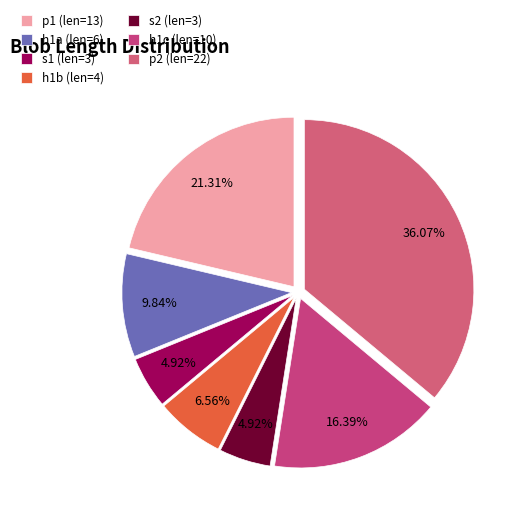

How many slices are in this pie chart?

7